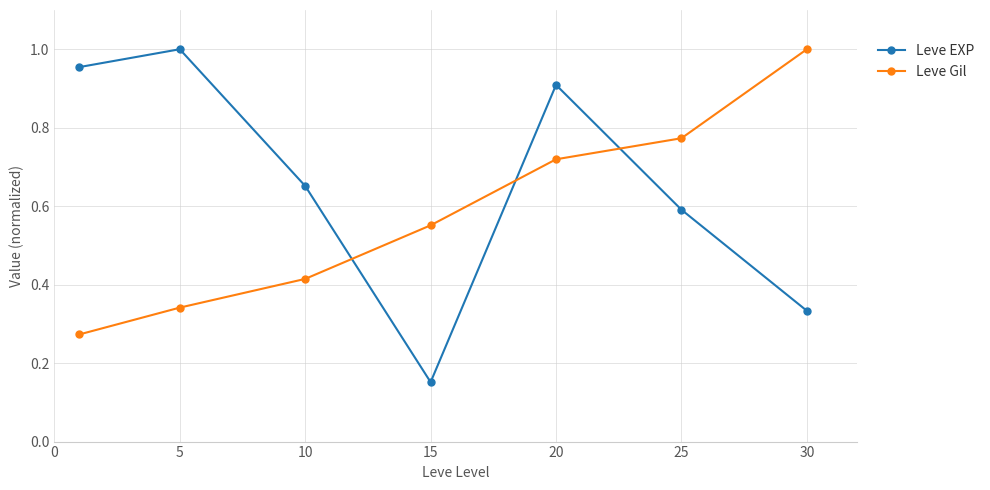

List the series in order of their overall mean, highest first.

Leve EXP, Leve Gil